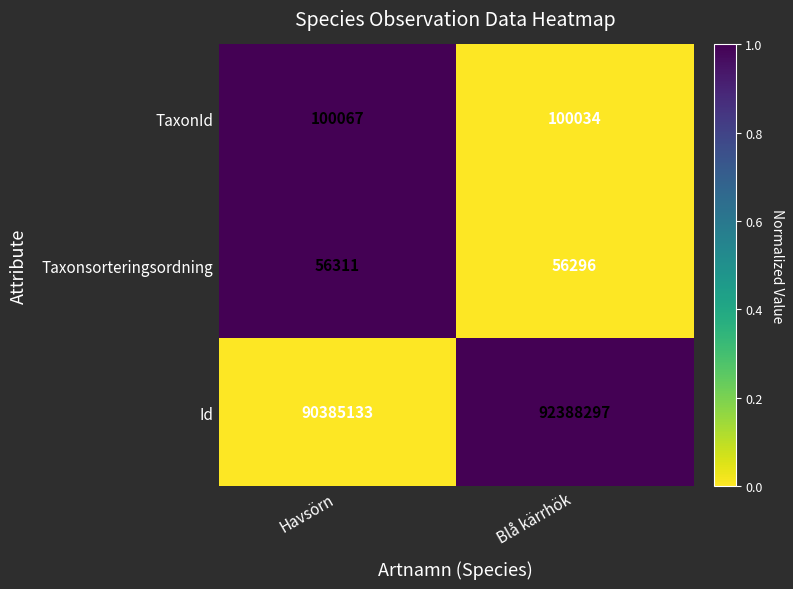

At Blå kärrhök, list the series in order from smallest to largest.

Taxonsorteringsordning, TaxonId, Id